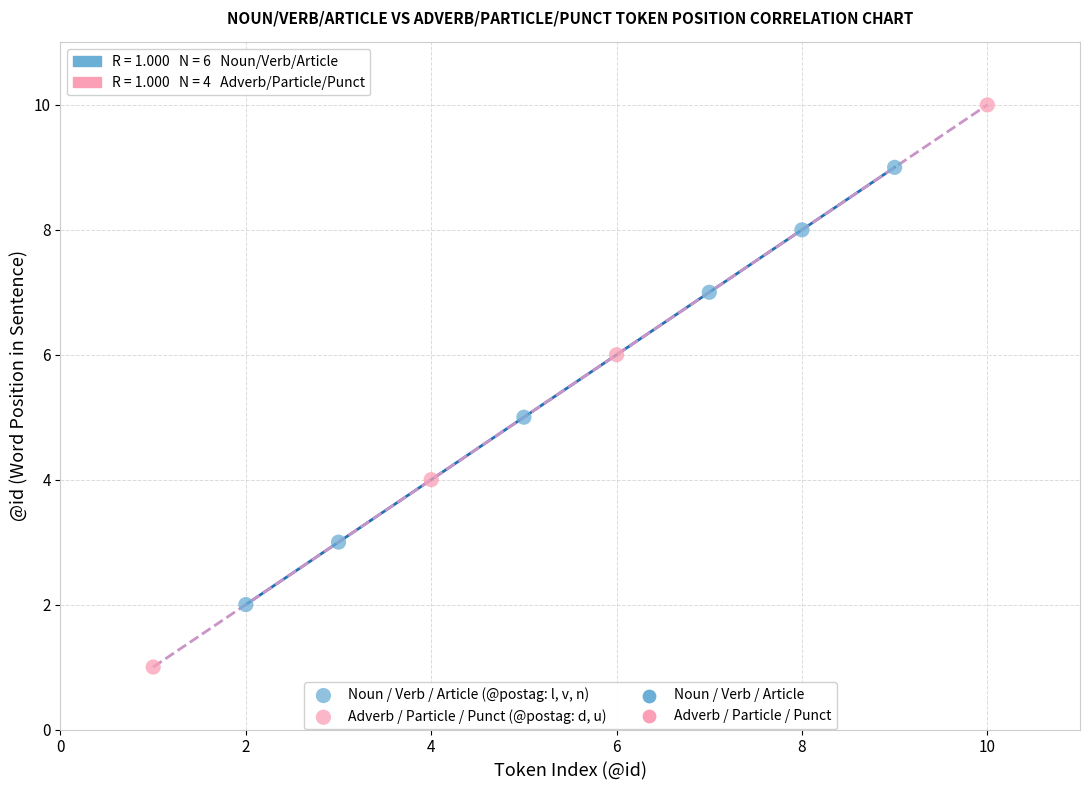

Which series has the largest Y range (max minus min)?

Adverb / Particle / Punct (@postag: d, u)